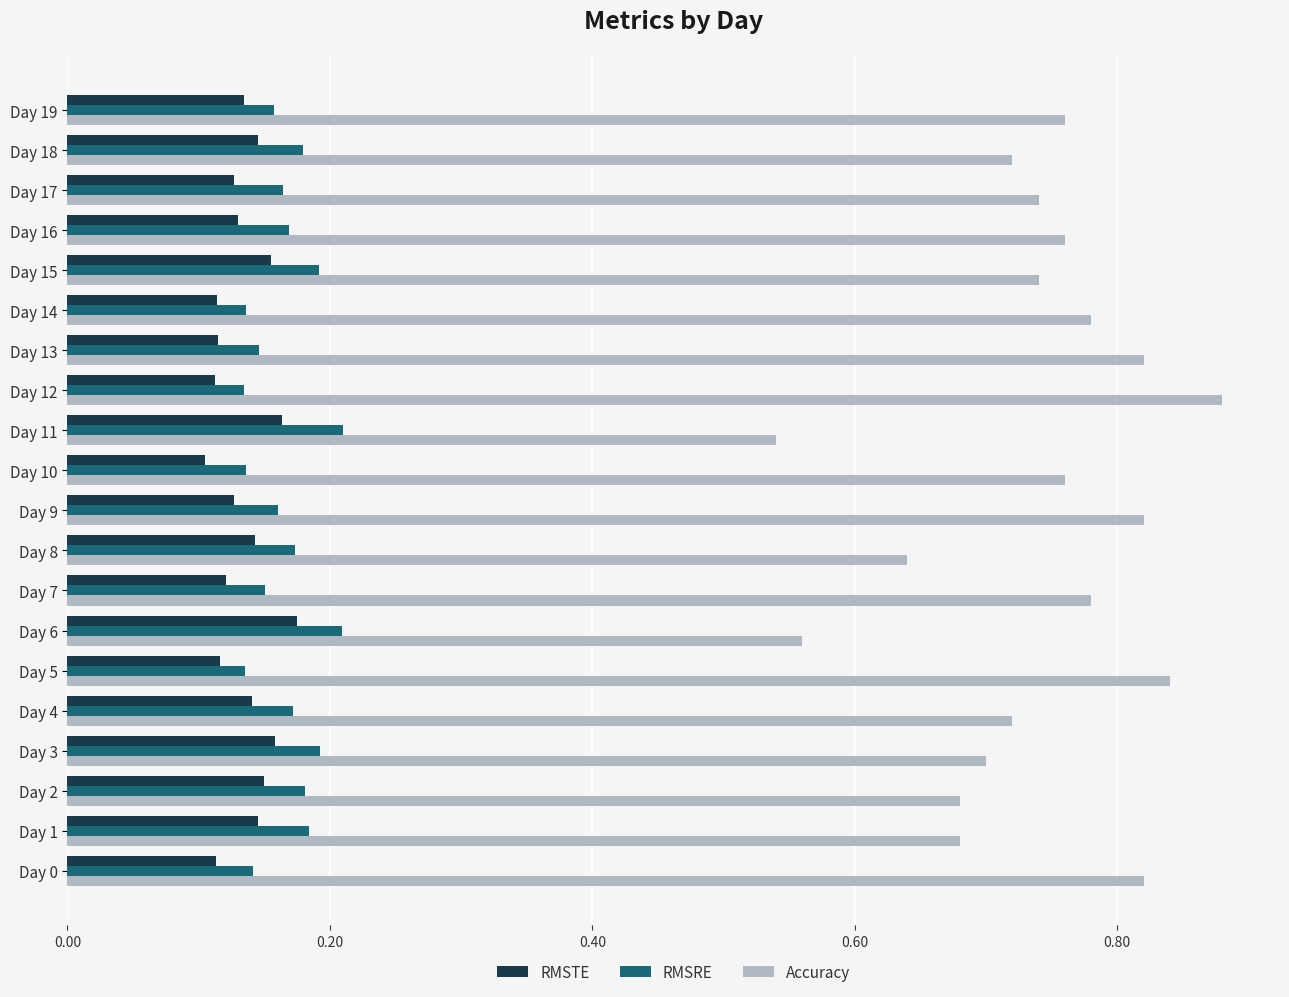

What is the sum of all Accuracy values?

14.7